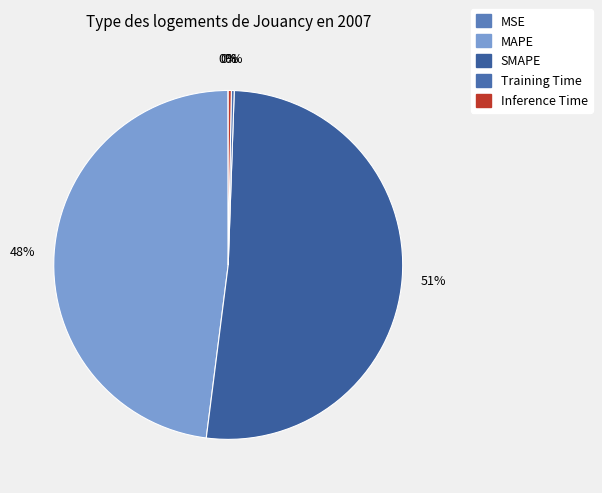

Is the sum of MSE and MAPE greater than half?

No